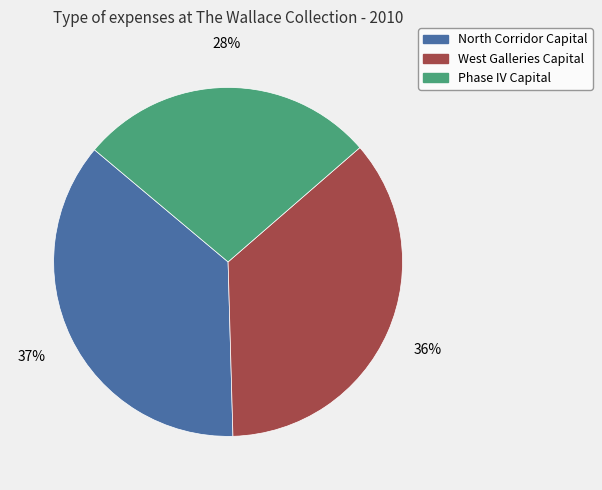

The Phase IV Capital slice represents 28% of the pie. True or false?

True